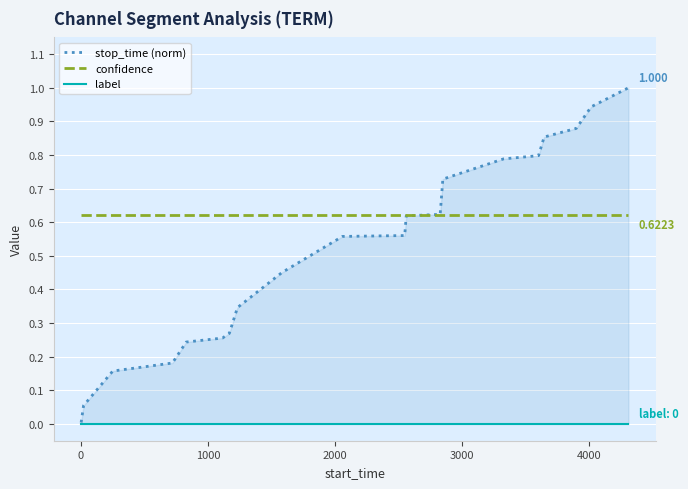

List the series in order of their peak value, lowest first.

label, confidence, stop_time (norm)